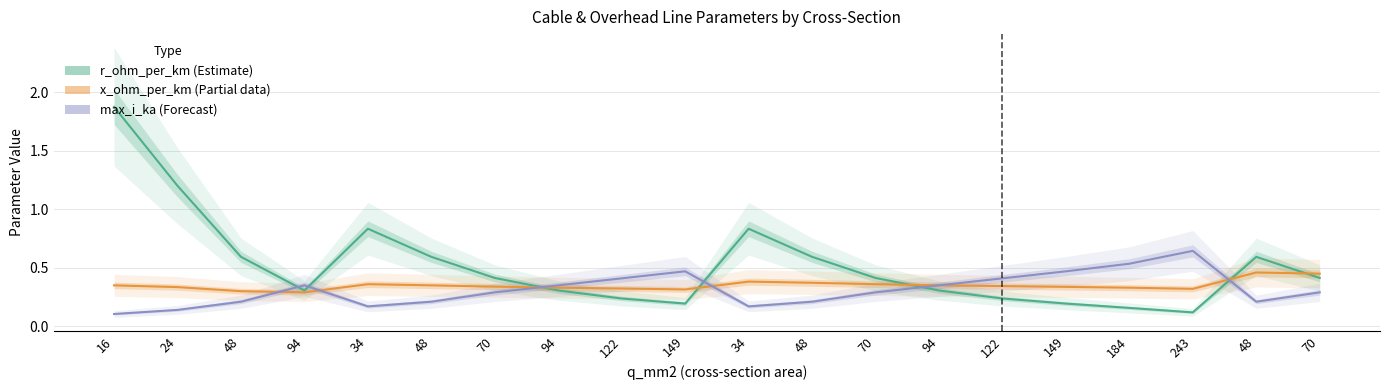

Where is r_ohm_per_km nearest to the value 0?

243